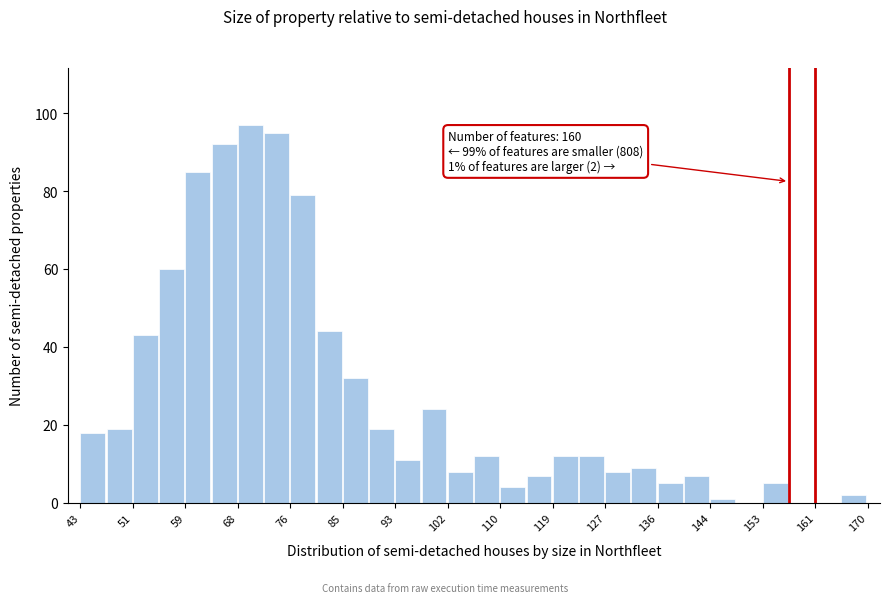

Over which range of the x-axis is the bar tallest?

68 to 73